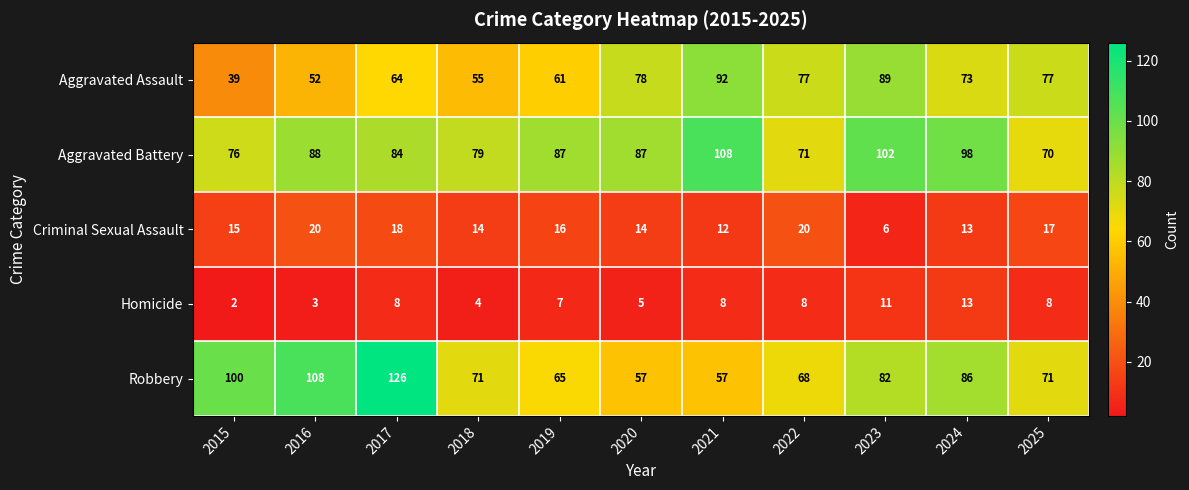

At how many categories does at least one series exceed 84?

8